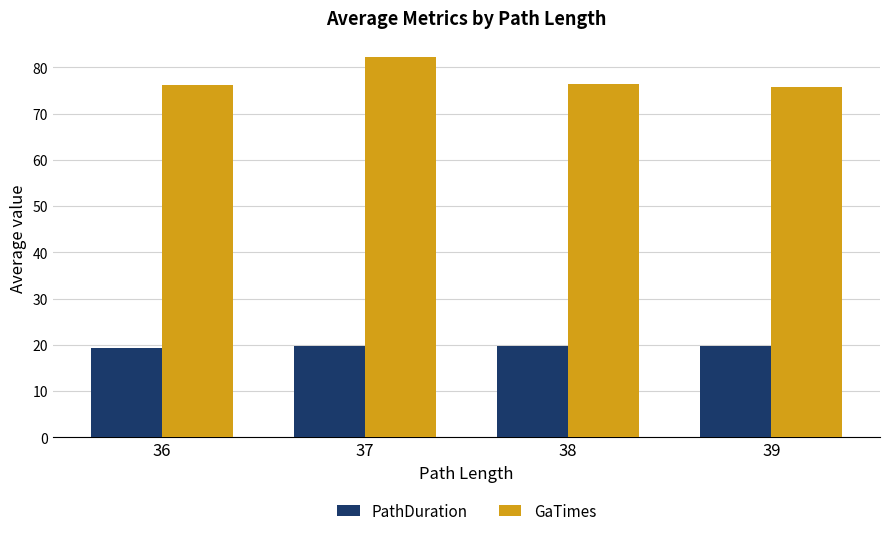

List the series in order of their peak value, lowest first.

PathDuration, GaTimes